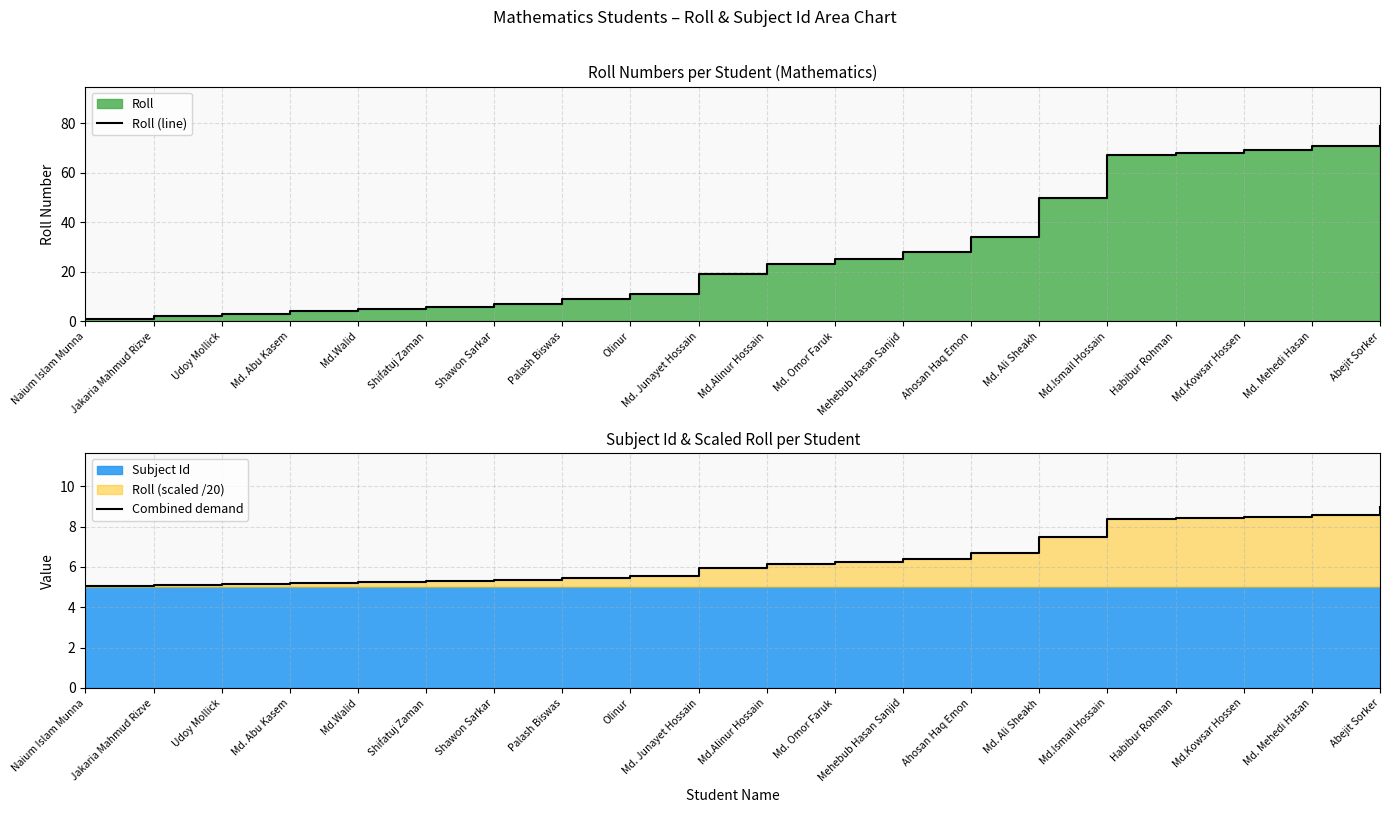

True or false: Combined demand has more than 0 points higher than both neighbors.

False